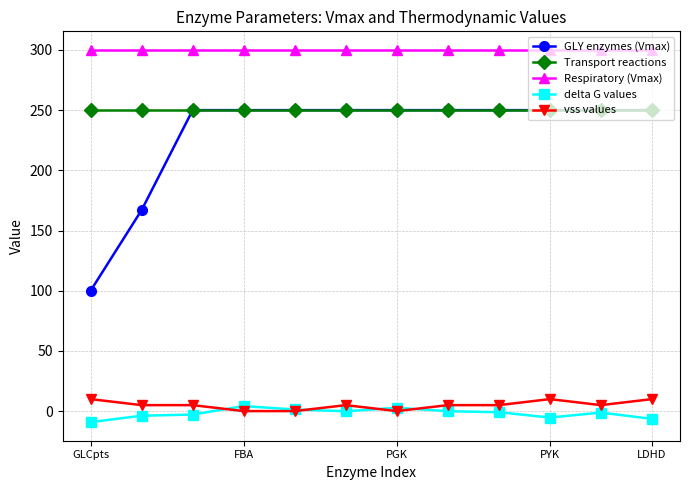

What is the smallest value displayed?

-9.1